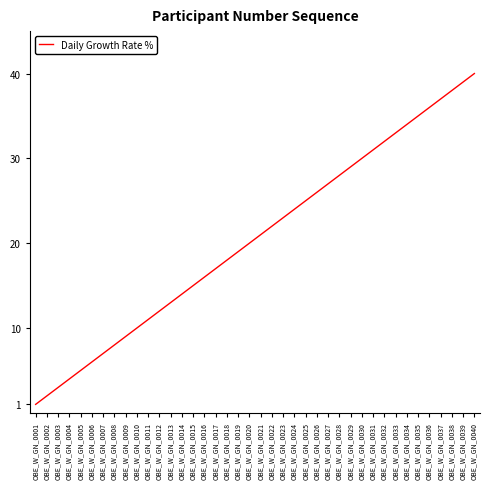

What is the difference between the maximum and minimum values?

39